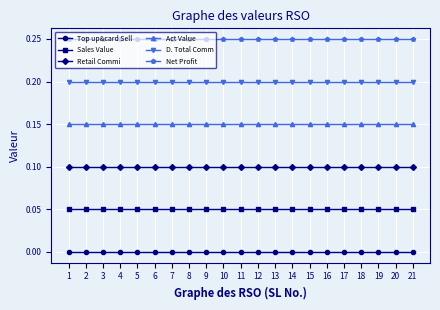

How many distinct data groups are displayed?

6